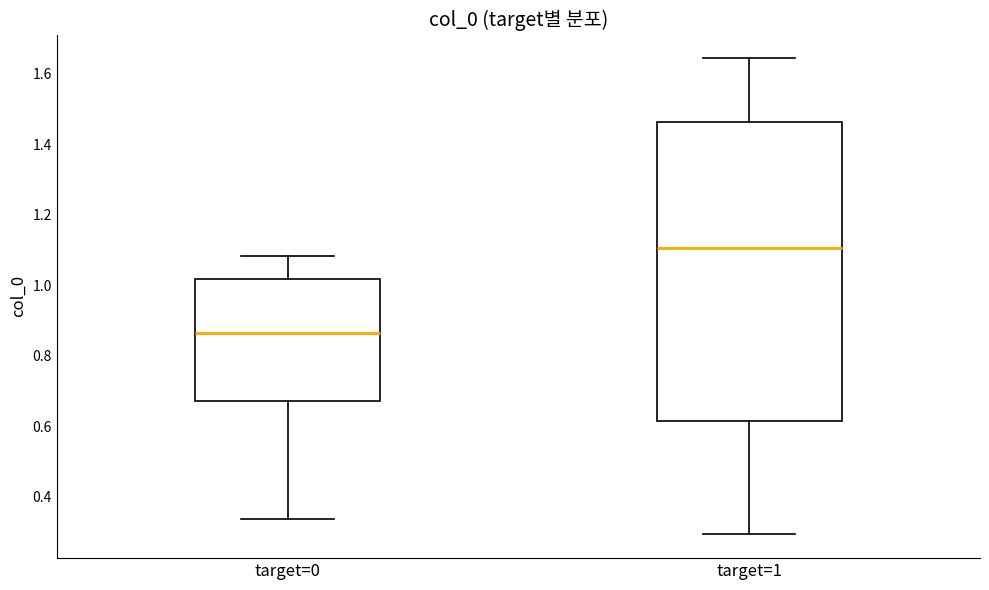

Which box has the highest median line?

target=1